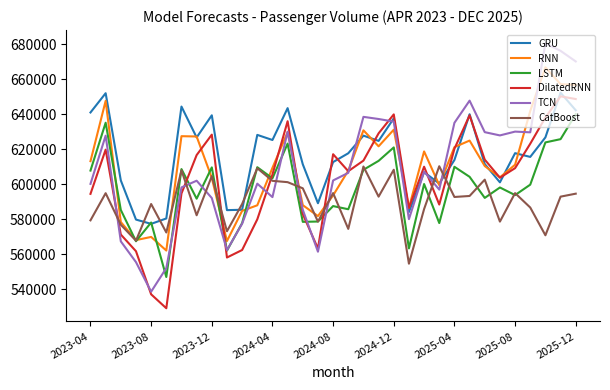

Which series has the widest spread of values?

TCN